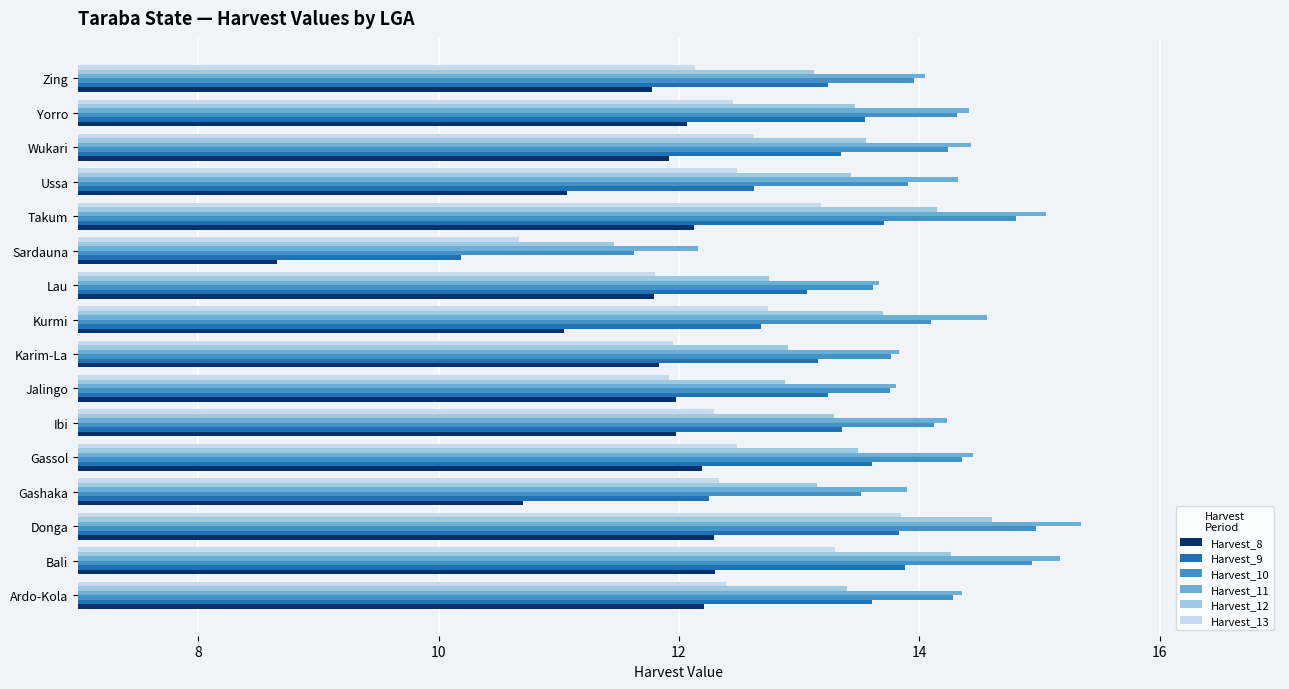

Which series has the largest total across all categories?

Harvest_11